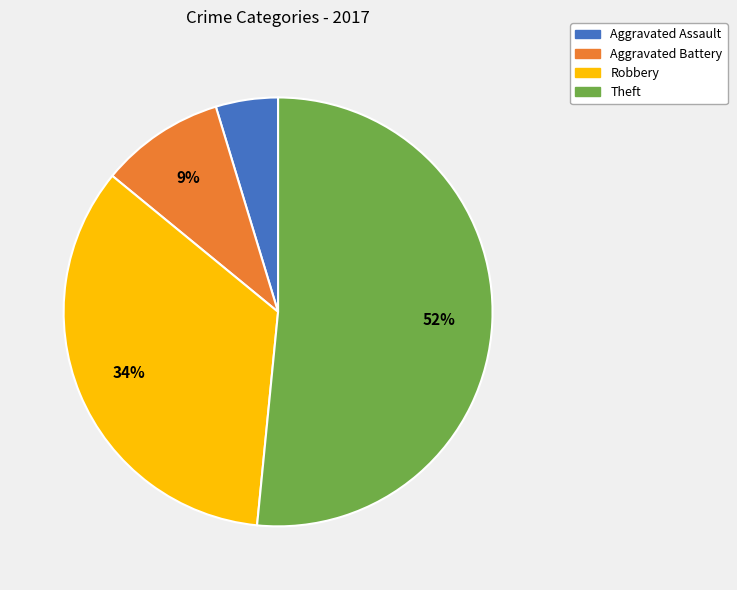

Rank the categories by value from lowest to highest.

Aggravated Assault, Aggravated Battery, Robbery, Theft